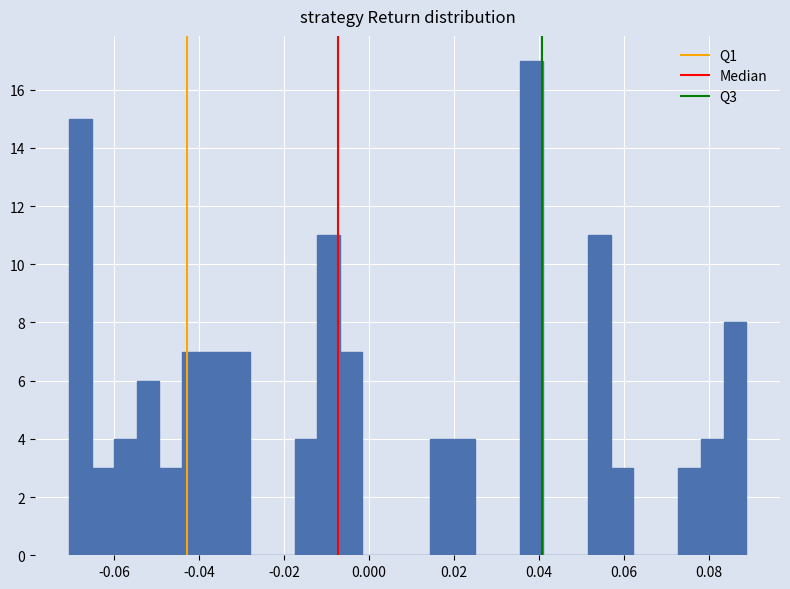

Around what value on the x-axis is the tallest bar? Give the approximate position of its centre, as read against the axis.

0.038